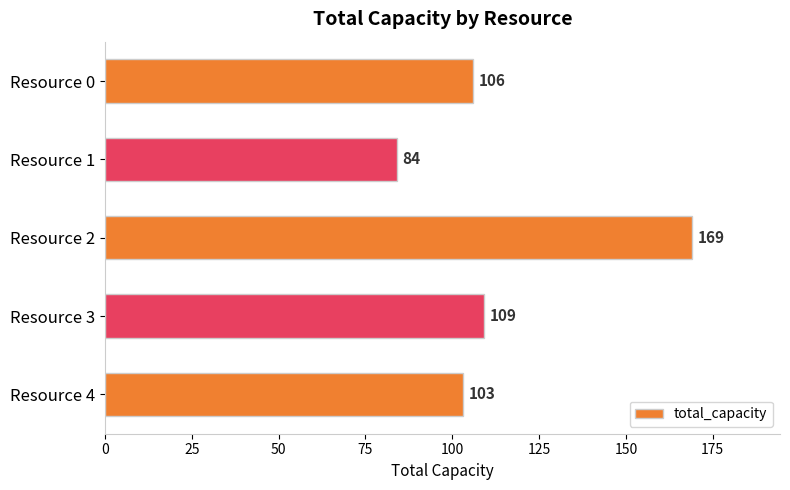

Between Resource 4 and Resource 0, which is larger?

Resource 0